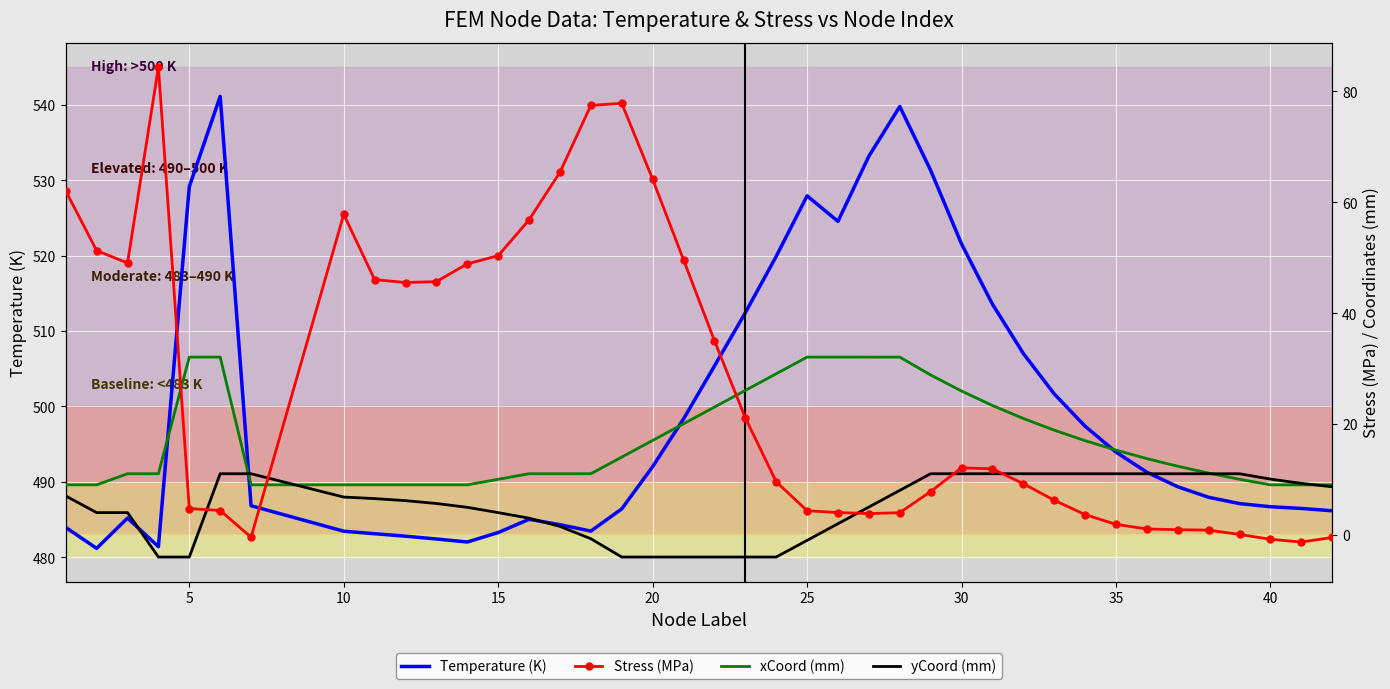

What is the average value of the Stress (MPa) series?

26.9